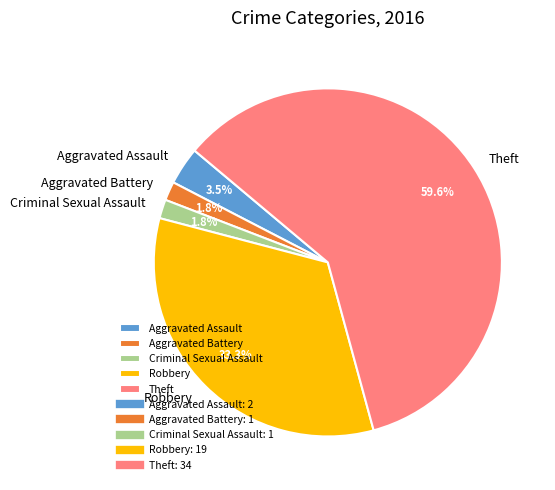

Which has a higher value, Aggravated Battery or Theft?

Theft